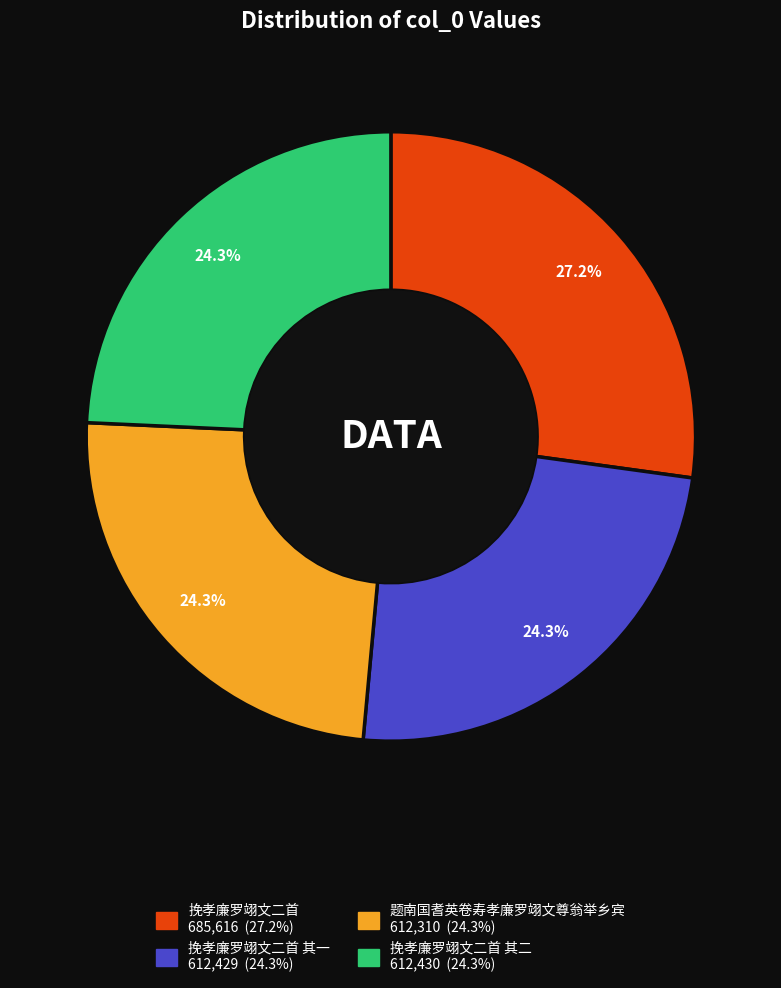

How many slices are in this pie chart?

4